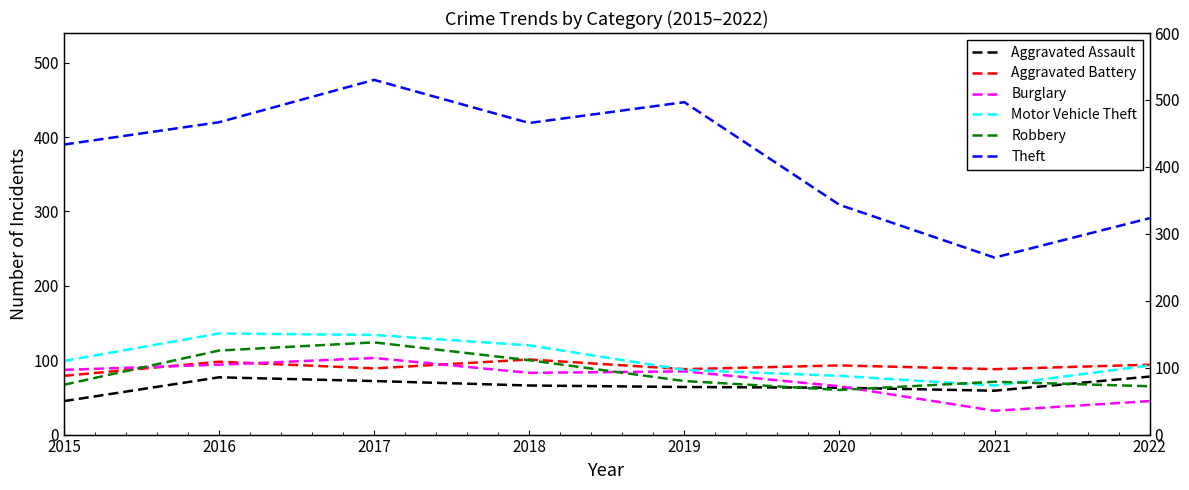

How many interior local peaks does the Theft series have?

2